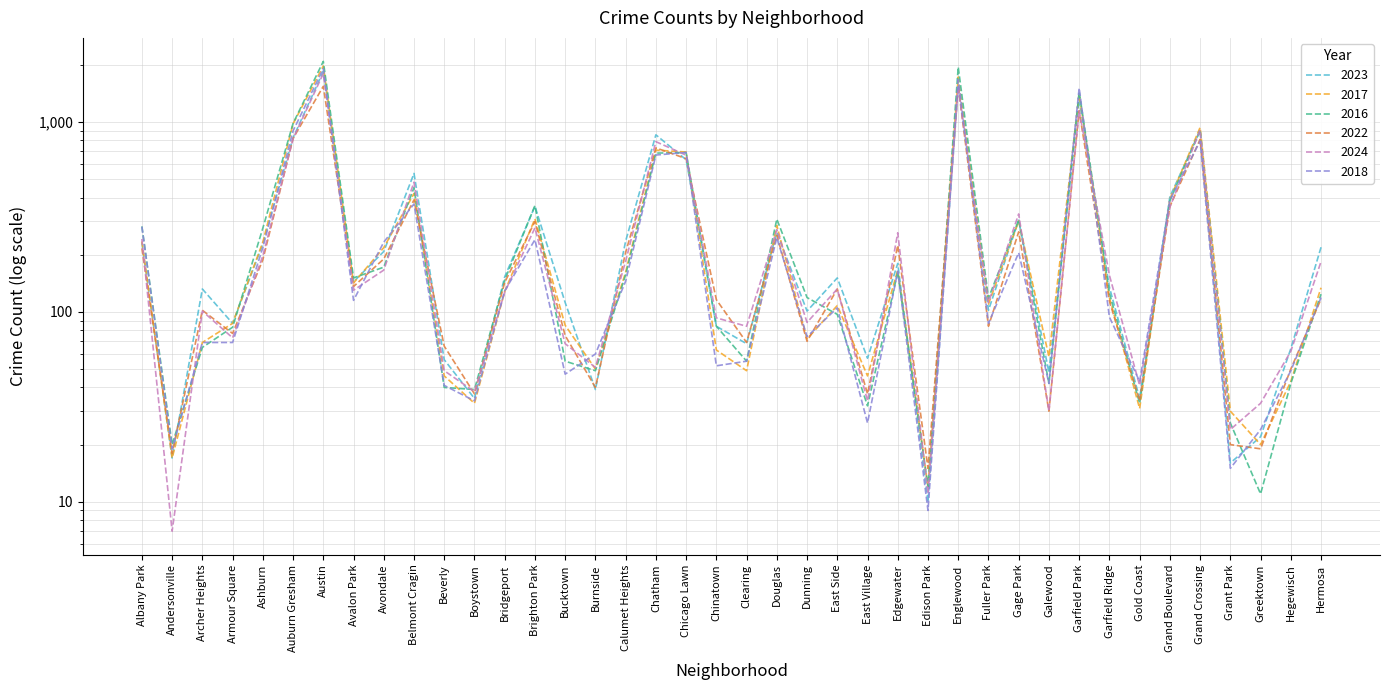

At which label does 2017 first exceed 128?

Albany Park